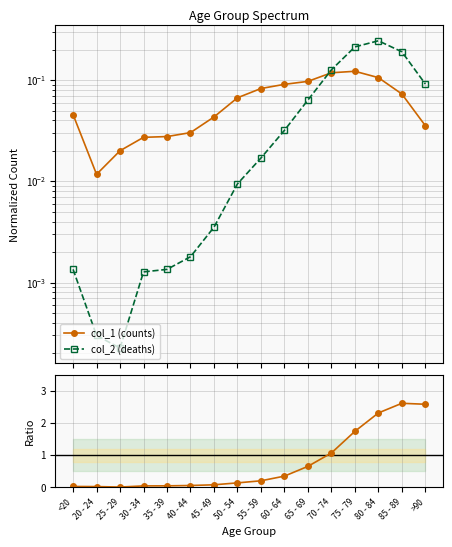

Which category has the highest value in the col_1 (counts) series?

75 - 79